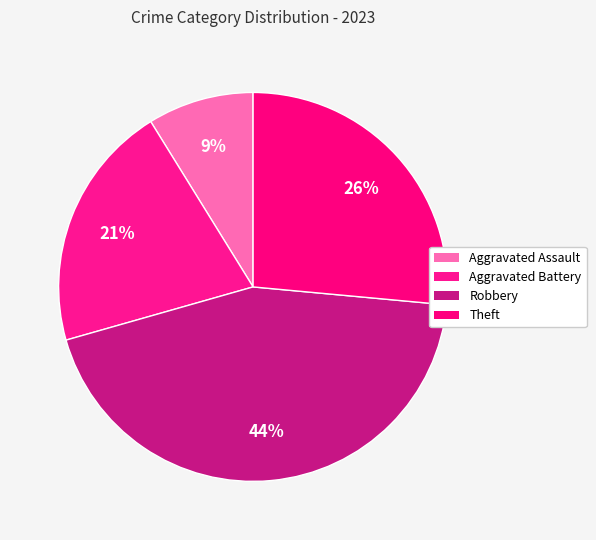

To the nearest percent, what is the difference between the largest and smallest slice percentages?

35%